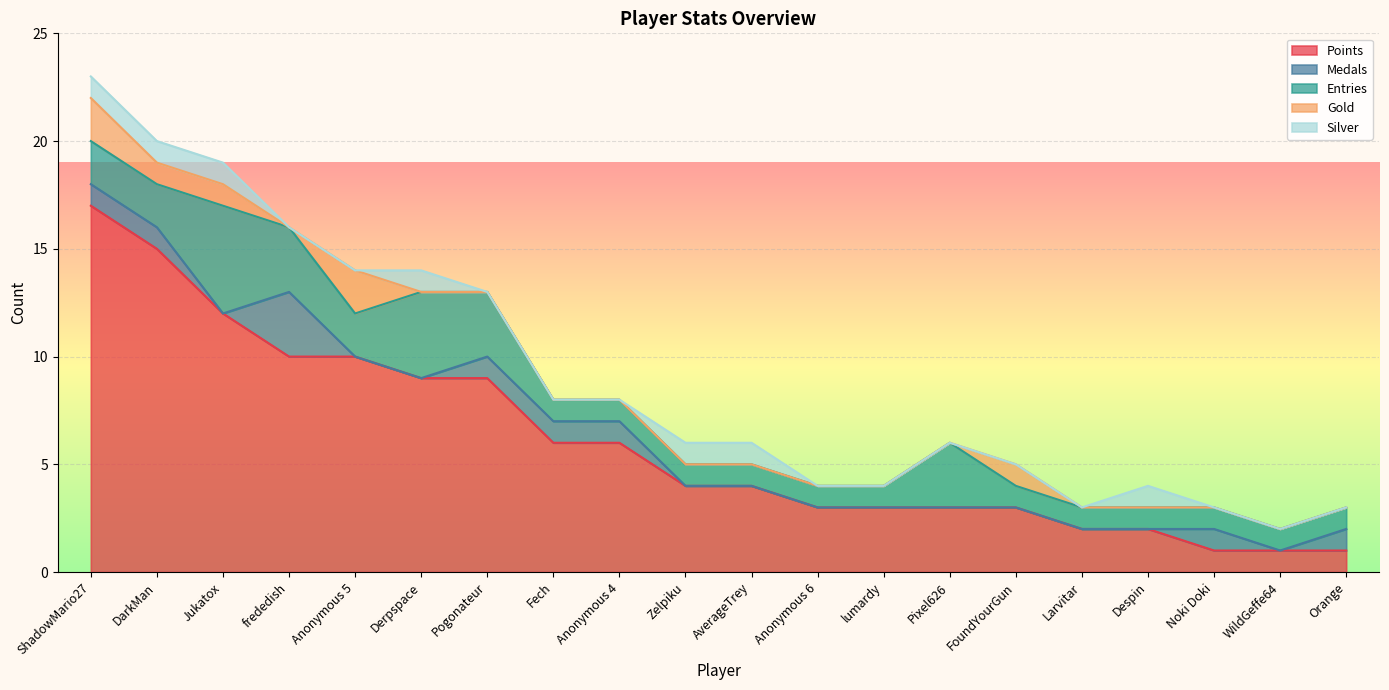

True or false: Silver has a value of 0 at AverageTrey.

False